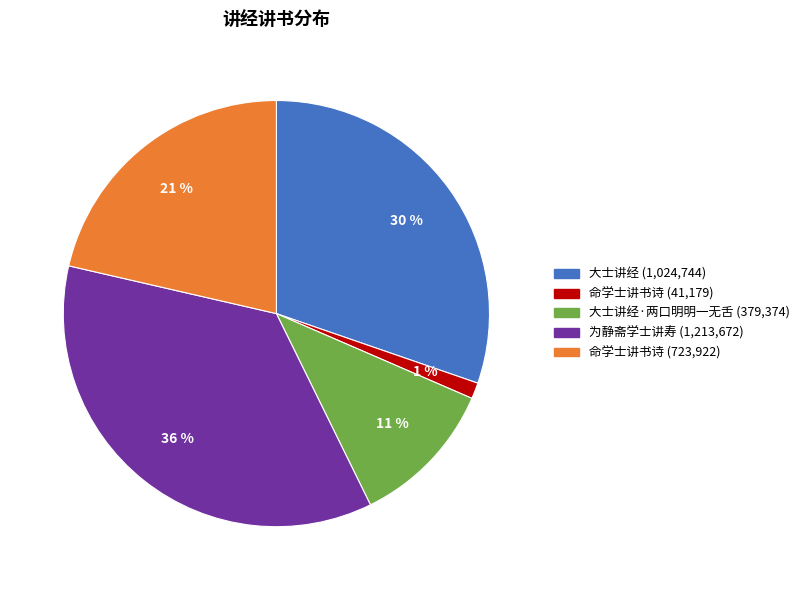

Does any single category account for the majority?

No